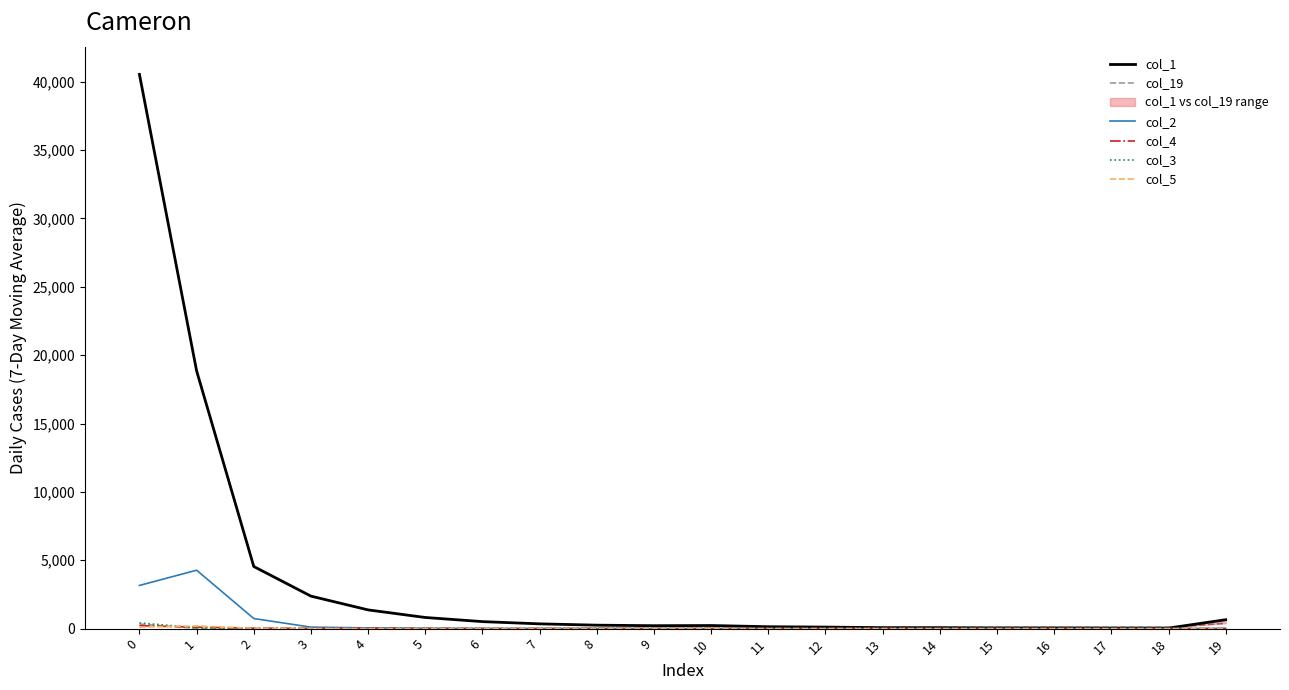

The col_4 series shows 14 at 5. True or false?

True